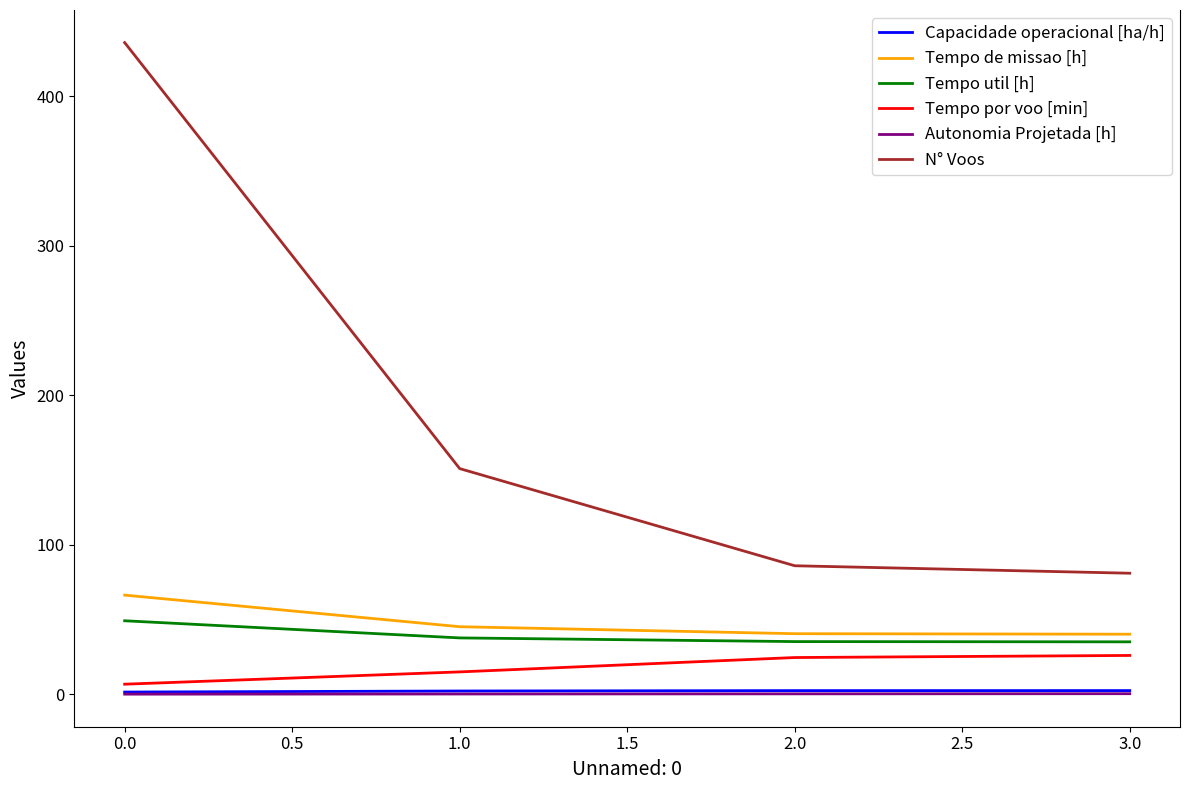

How many distinct data groups are displayed?

6